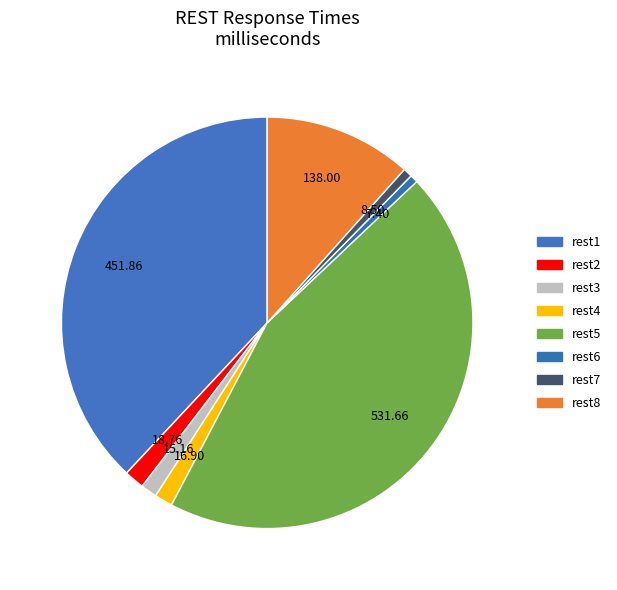

How many slices are in this pie chart?

8